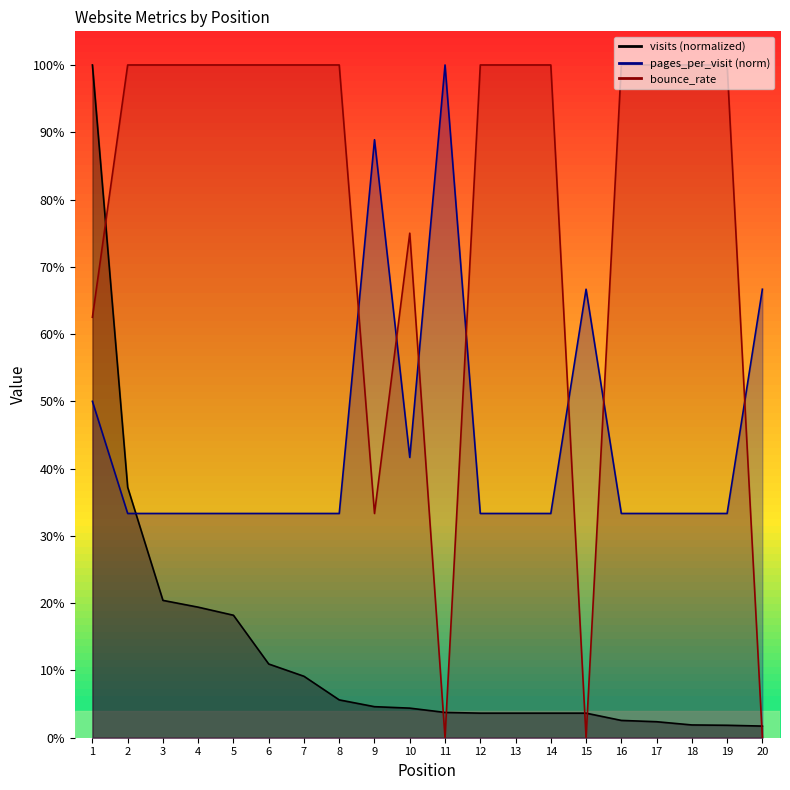

Rank the series at 9 from lowest to highest value.

visits, bounce_rate, pages_per_visit